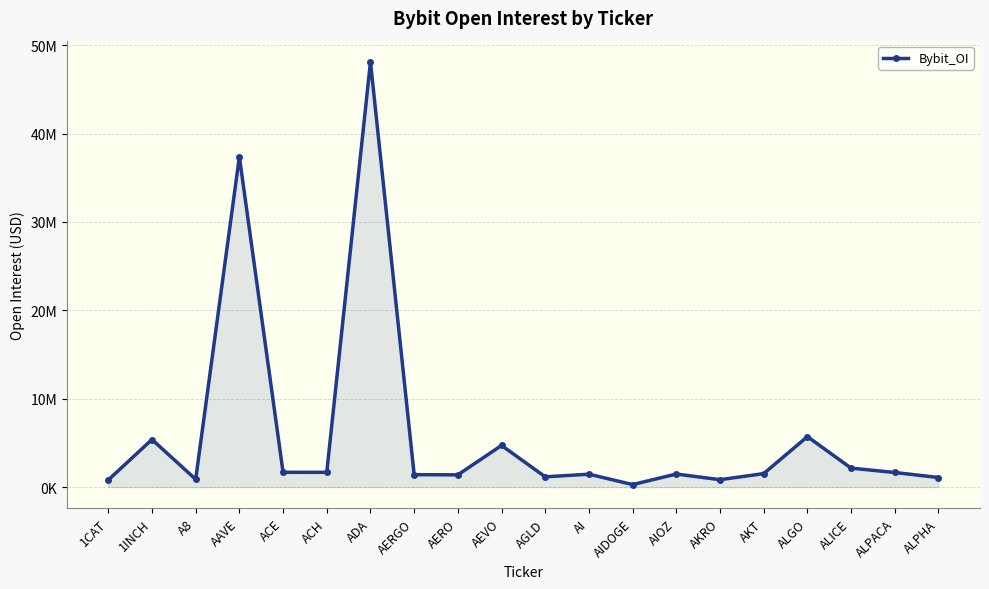

What is the difference between the maximum and second lowest values?

47286881